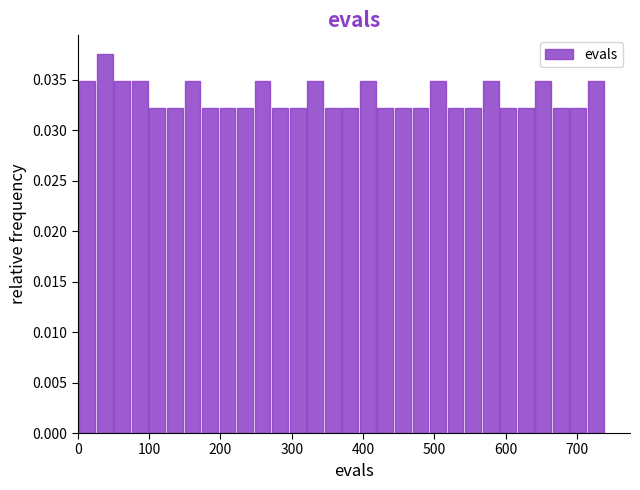

Read against the x-axis, roughly where is the centre of the tallest bar?

40